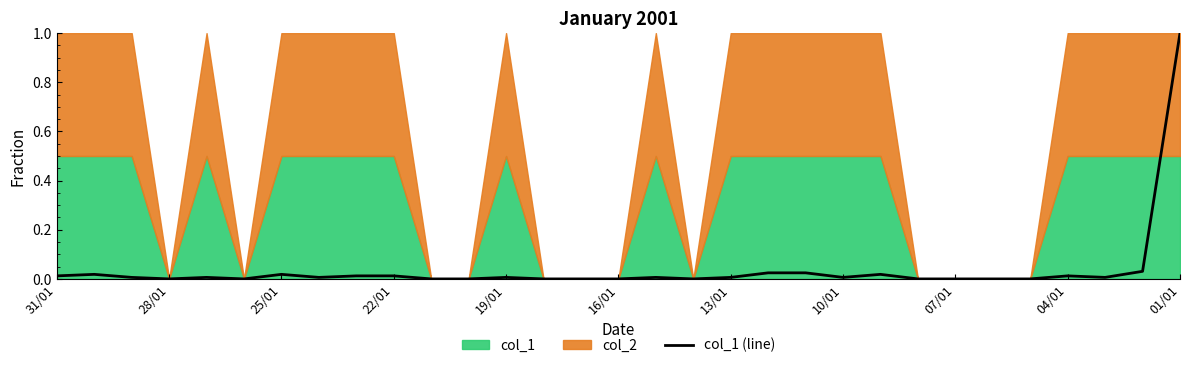

The col_1 (line) series shows -0.6 at 07/01. True or false?

False